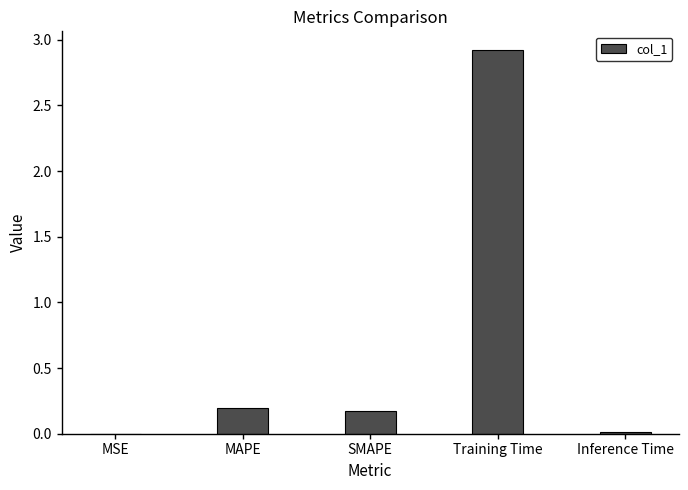

Between Training Time and SMAPE, which is larger?

Training Time